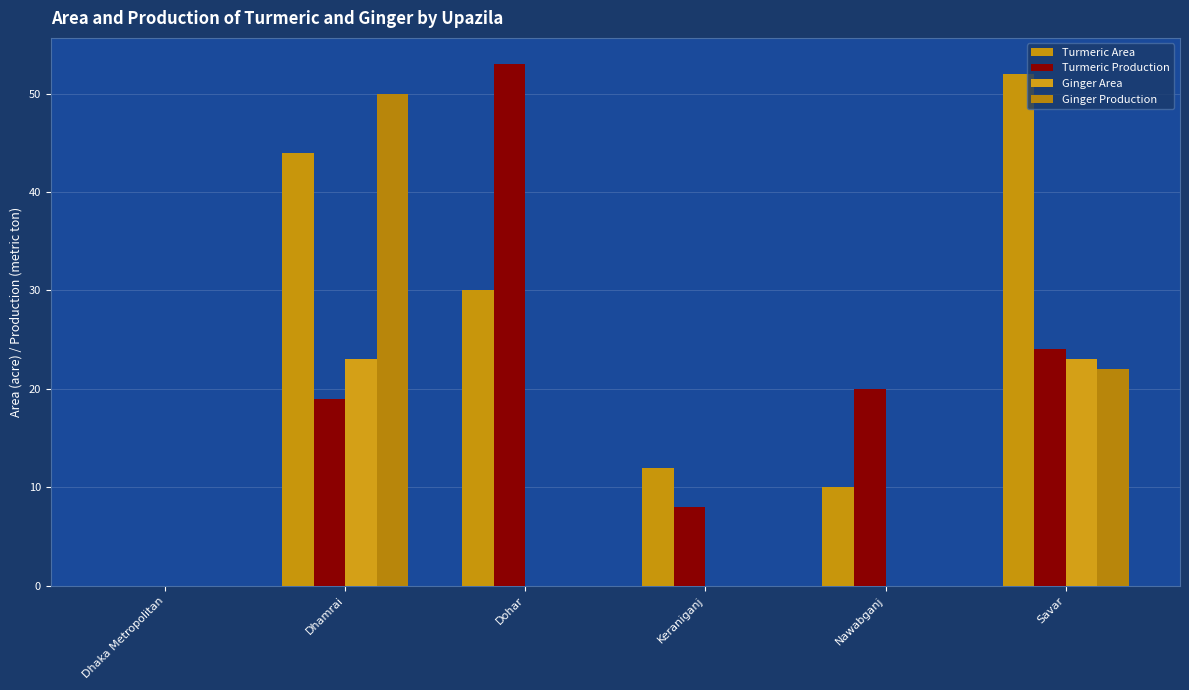

What is the average value of the Turmeric Production series?

21